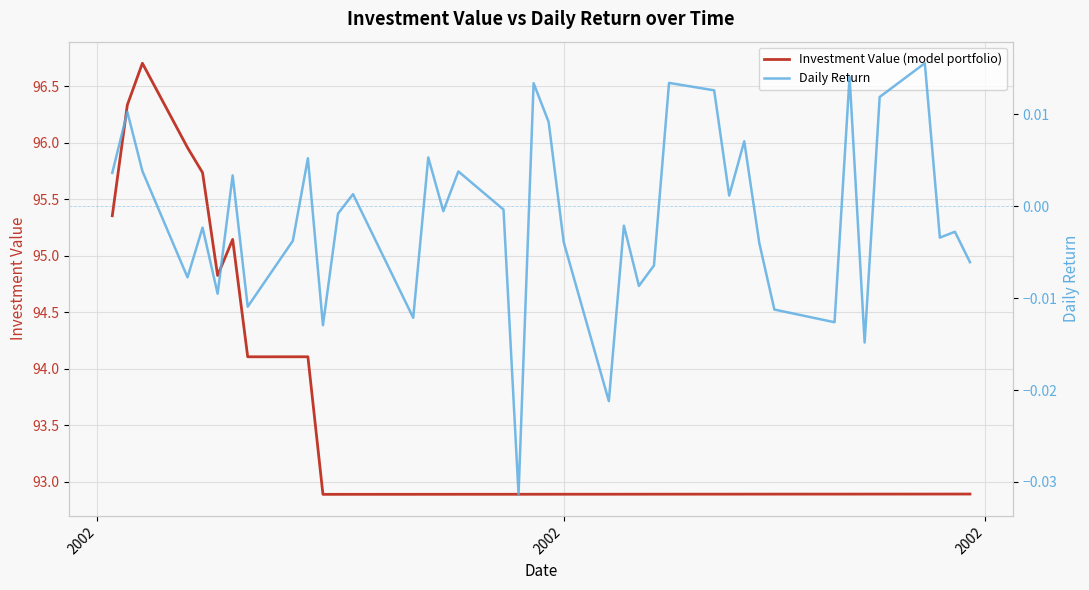

True or false: Daily Return and Investment Value (model portfolio) intersect in this chart.

False